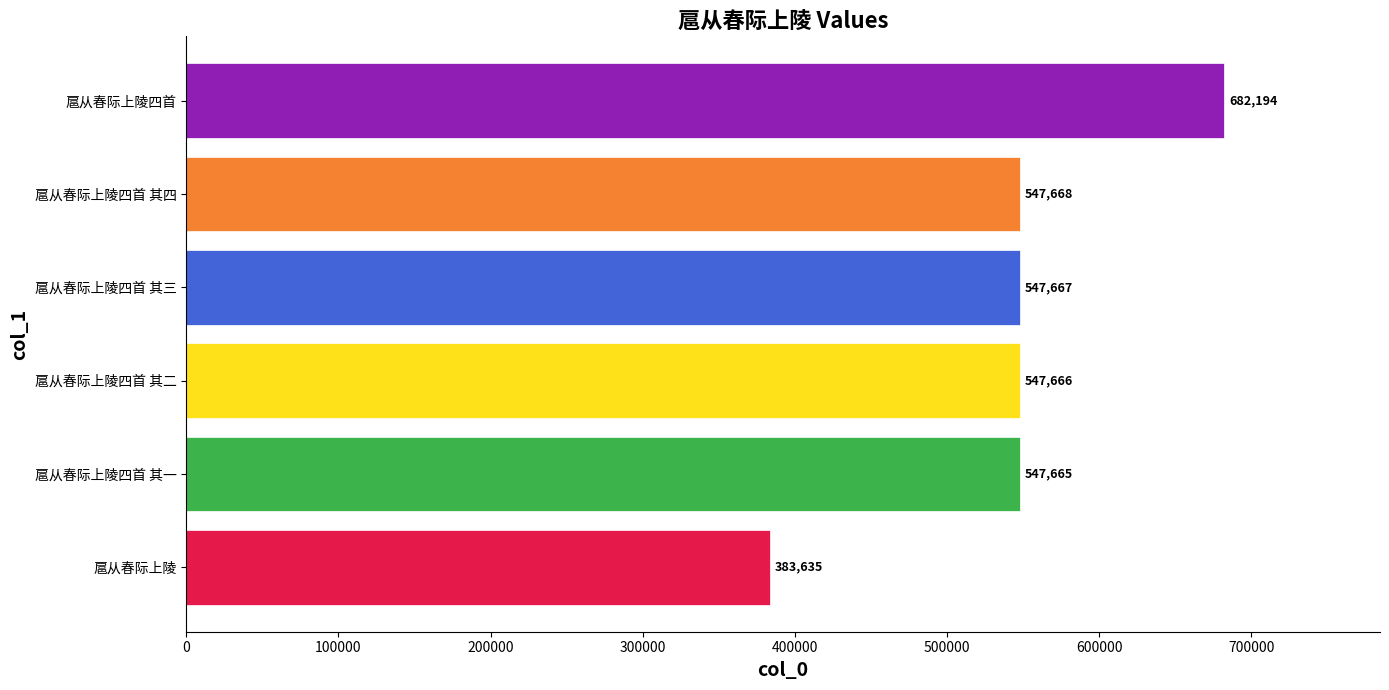

How many bars are there in total?

6